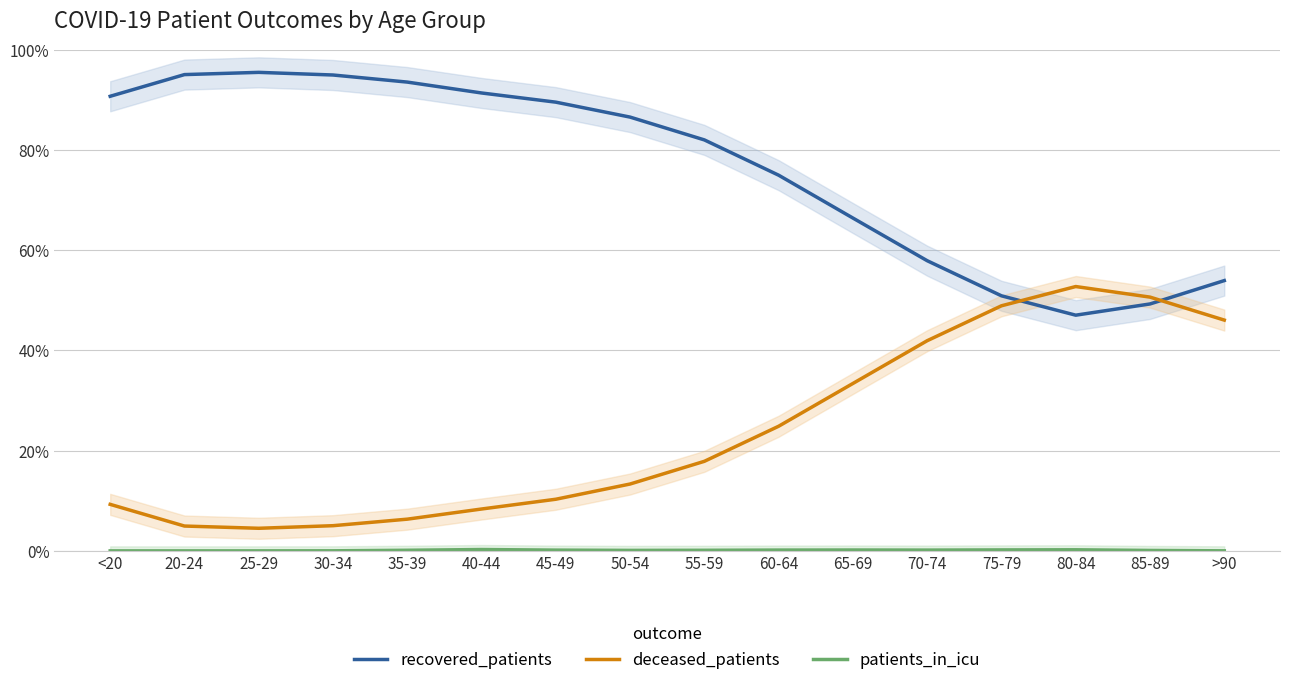

What is the label of the 7th point from the left?

45-49